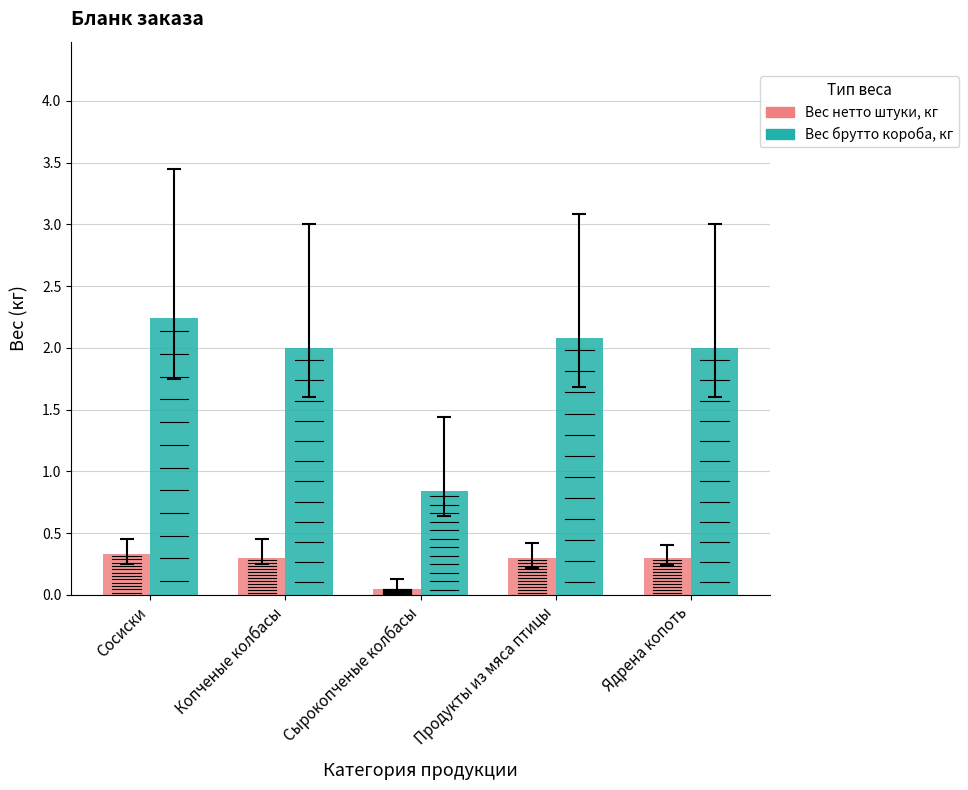

At which category is the sum across all series the highest?

Сосиски